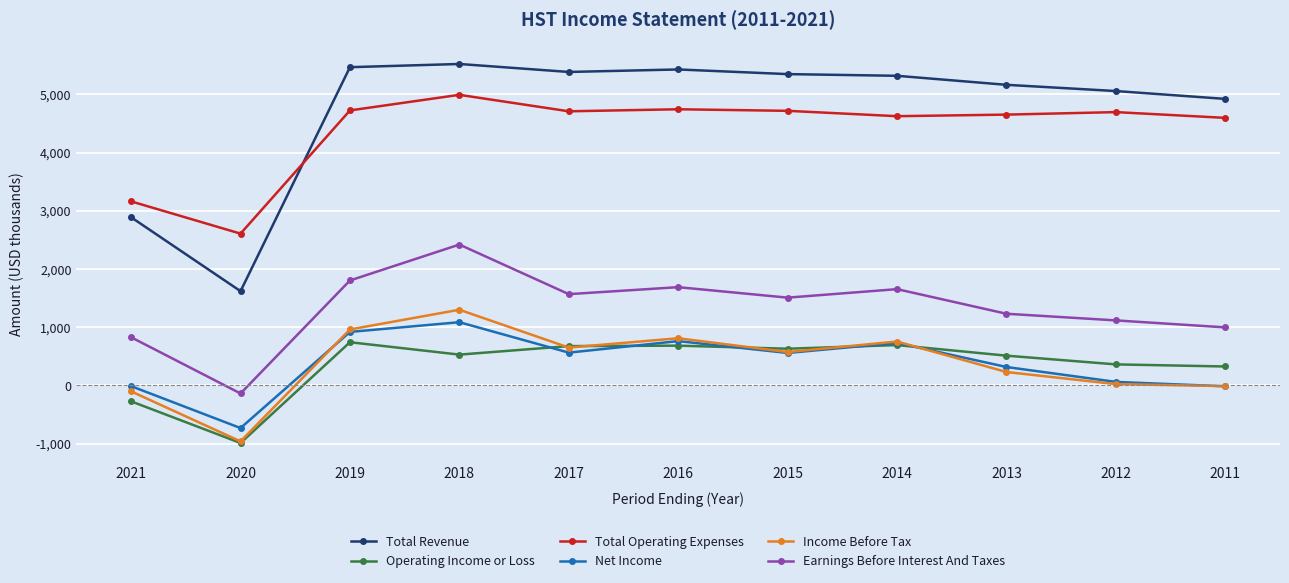

How many intersections are there between Total Revenue and Total Operating Expenses?

1